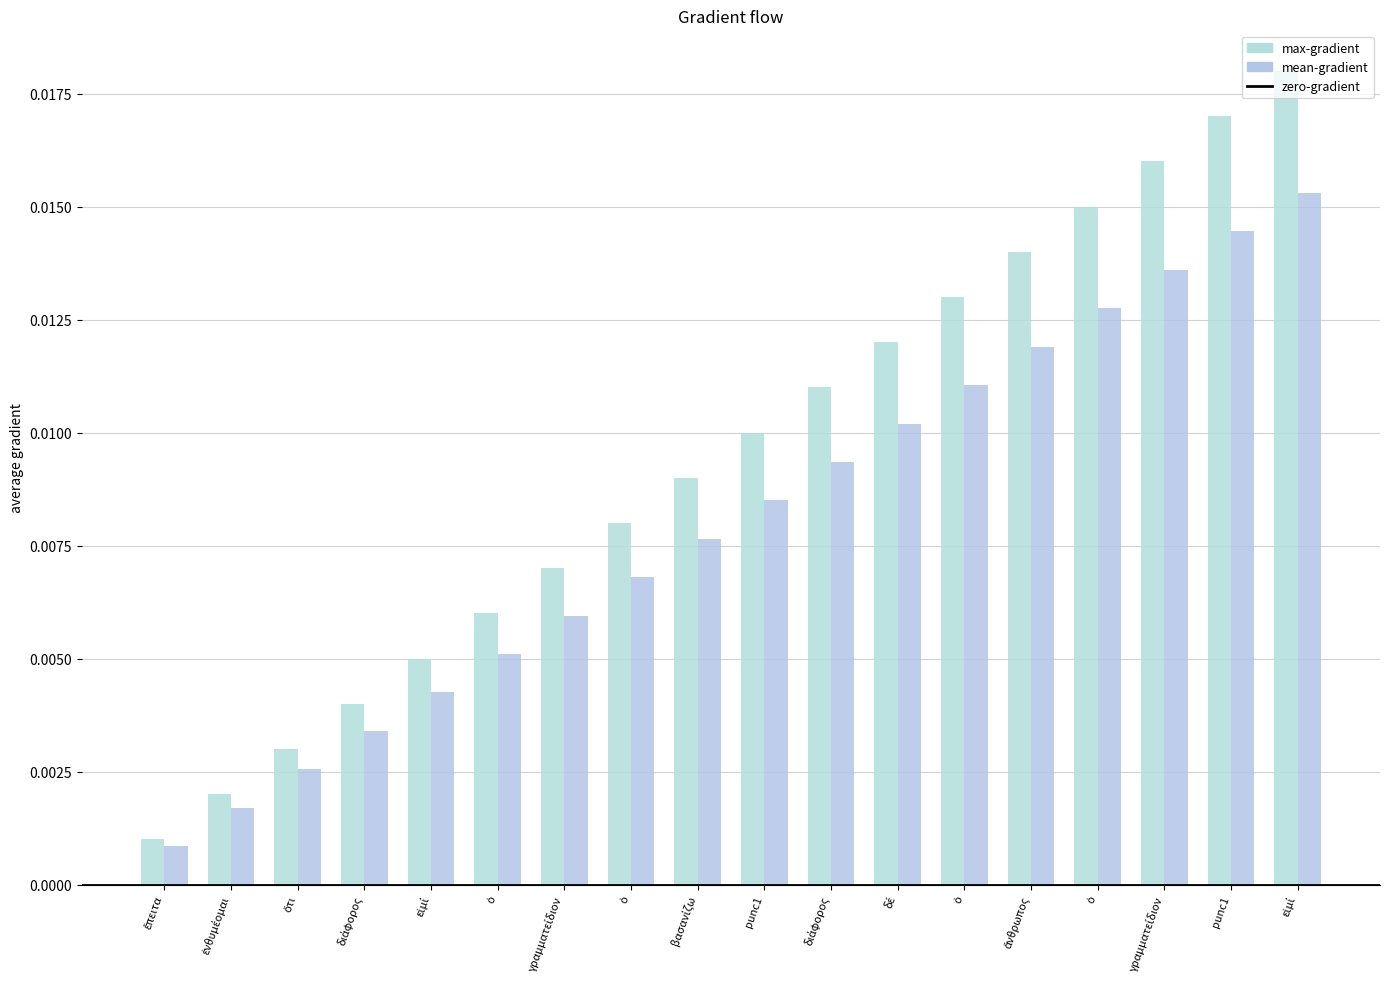

How many data points does each series have?

18